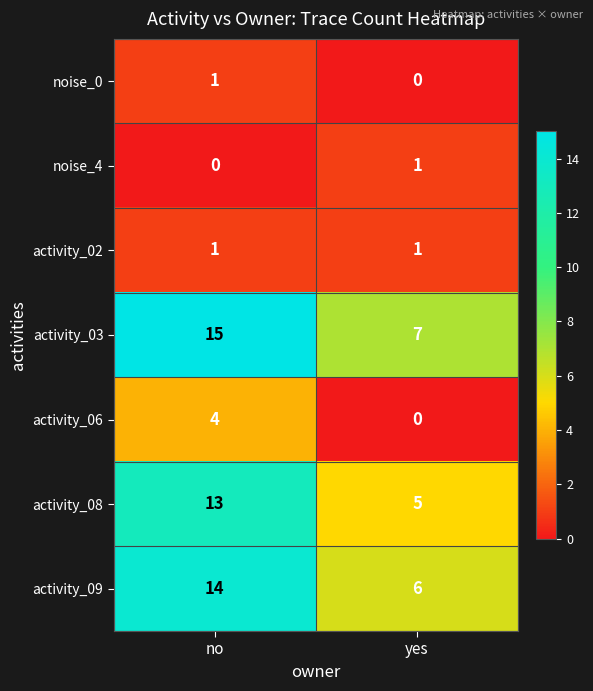

Which series has the largest total across all categories?

activity_03